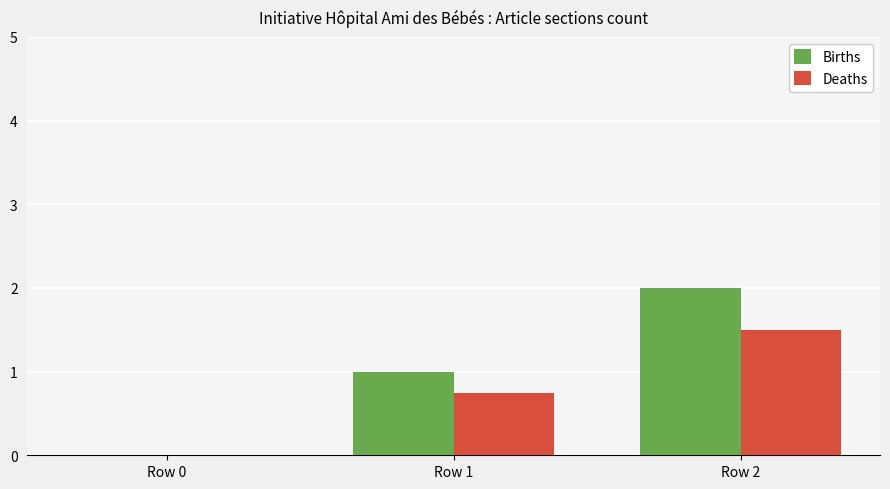

What is the sum of the Births values at Row 1 and Row 2?

3.0